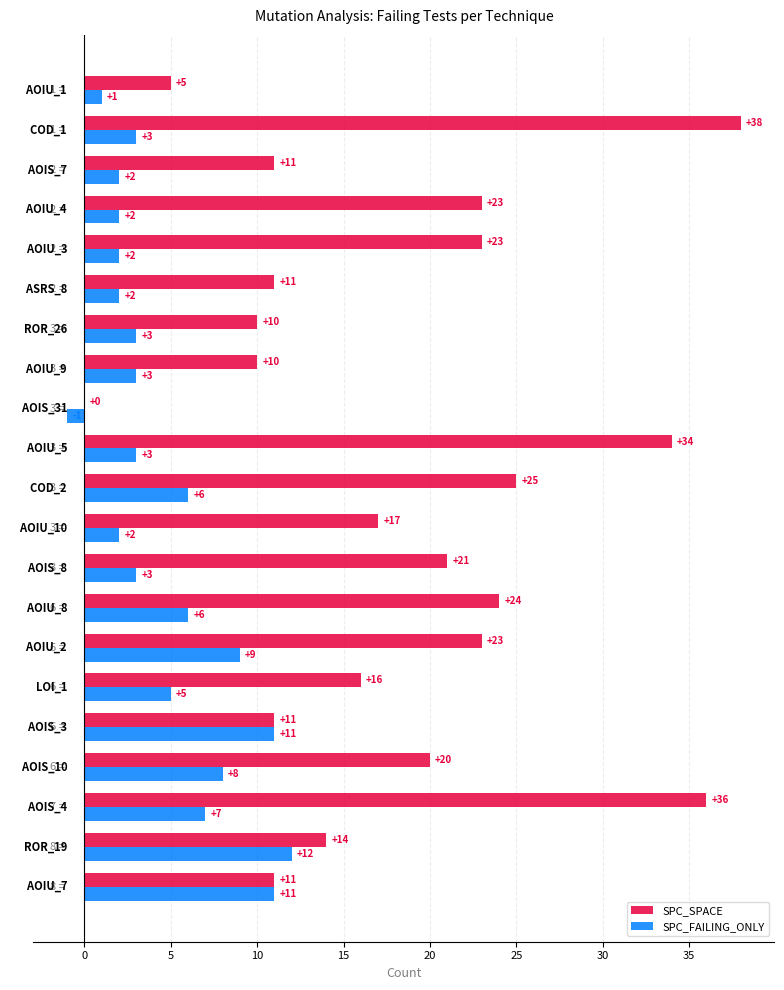

How many series are shown in this chart?

2